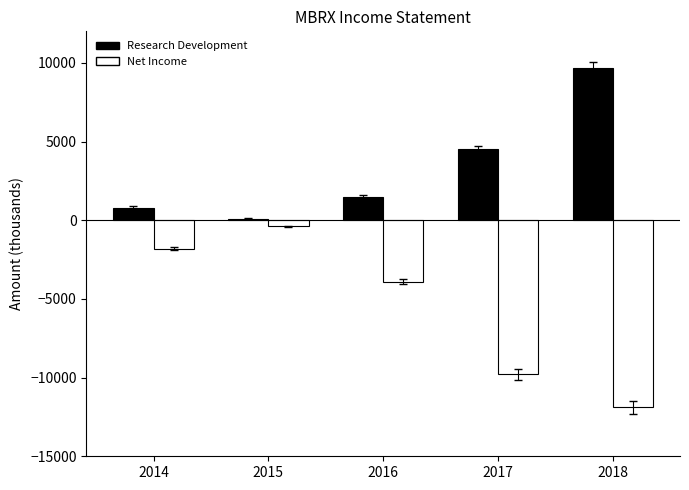

What is the total value across all series at 2017?

-5300